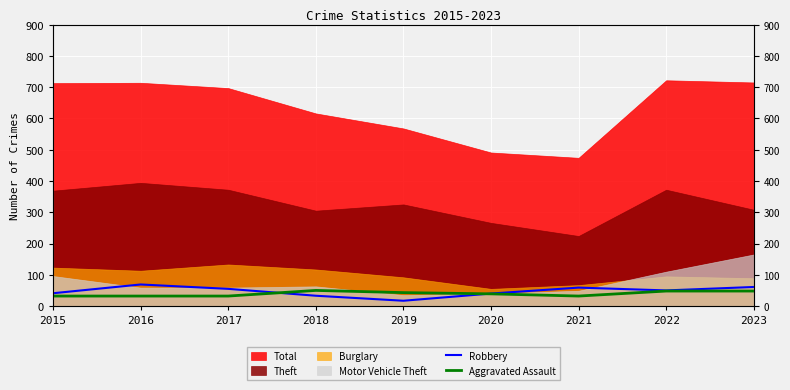

What is the value of the Aggravated Assault point at the 2nd from the left?

32